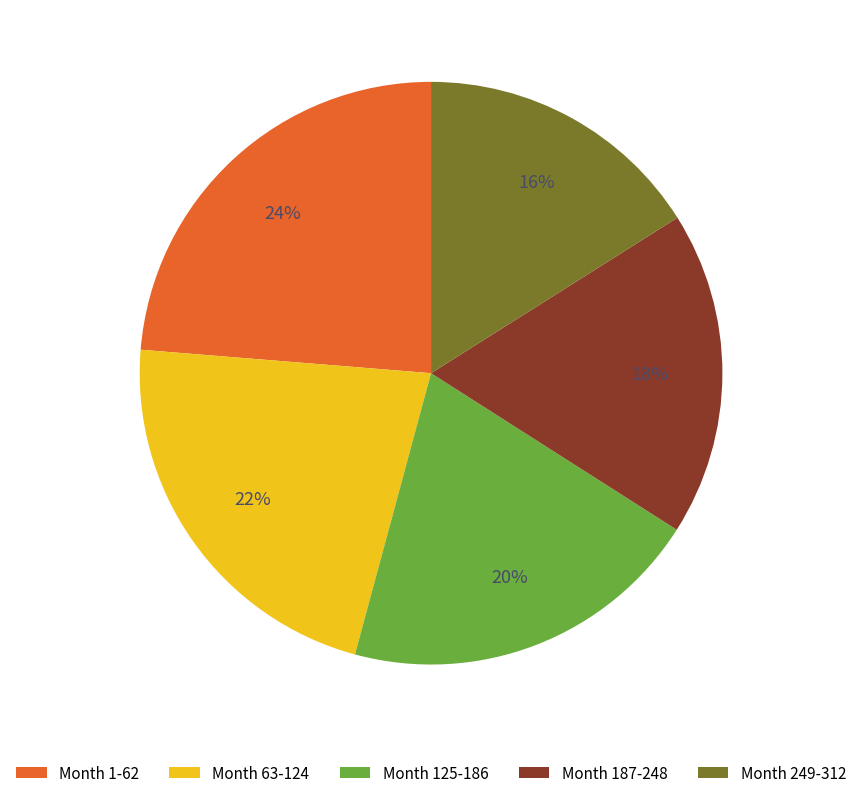

Count the number of slices in the pie.

5